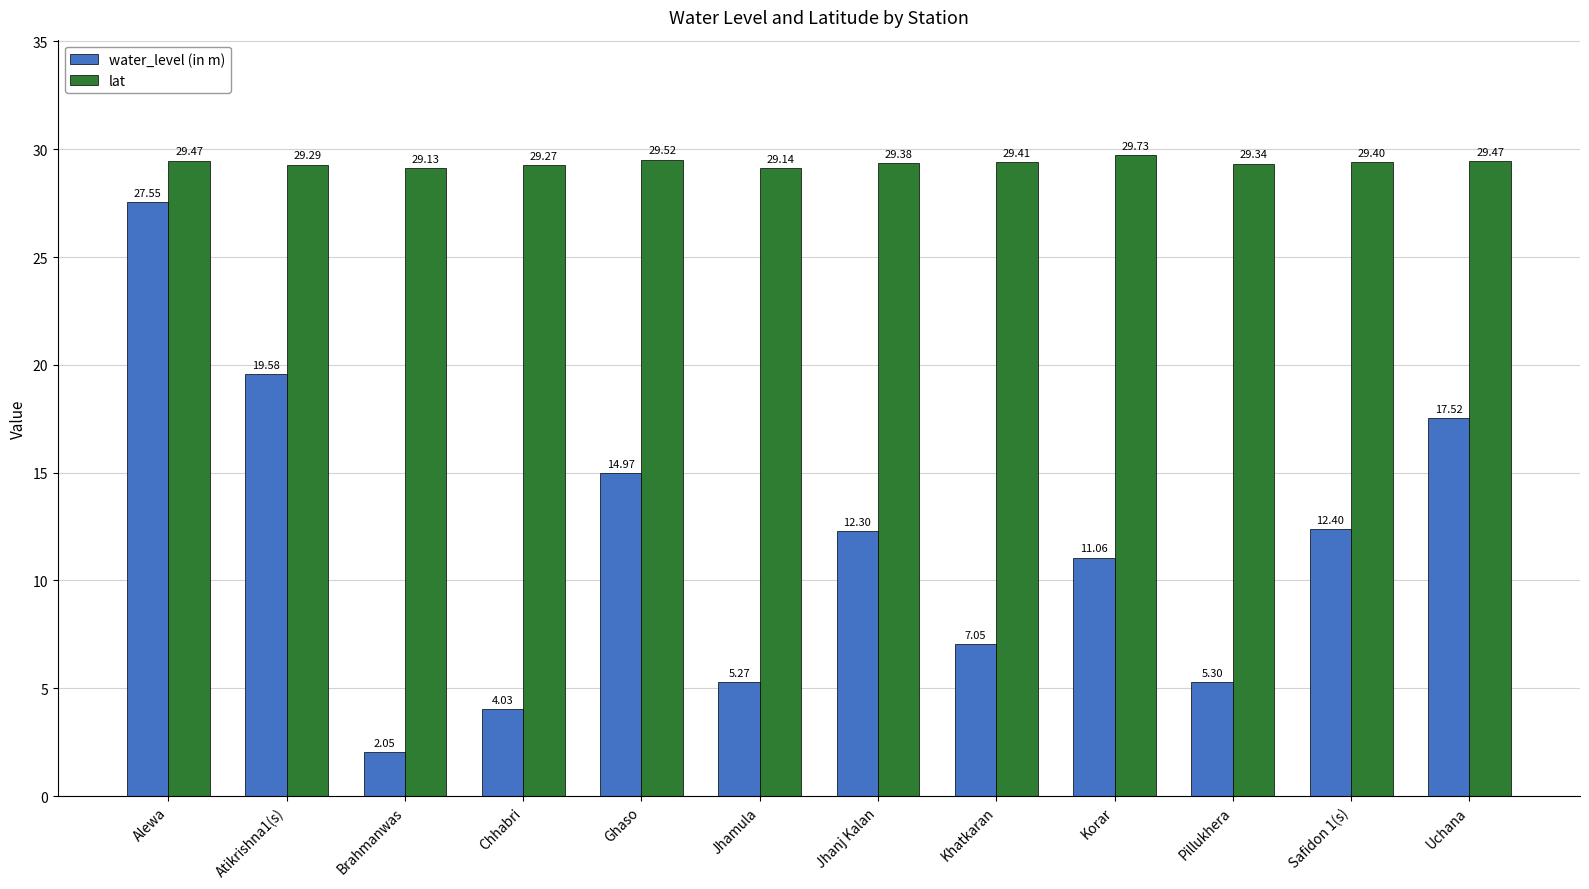

How many values in the water_level (in m) series are below 12?

6